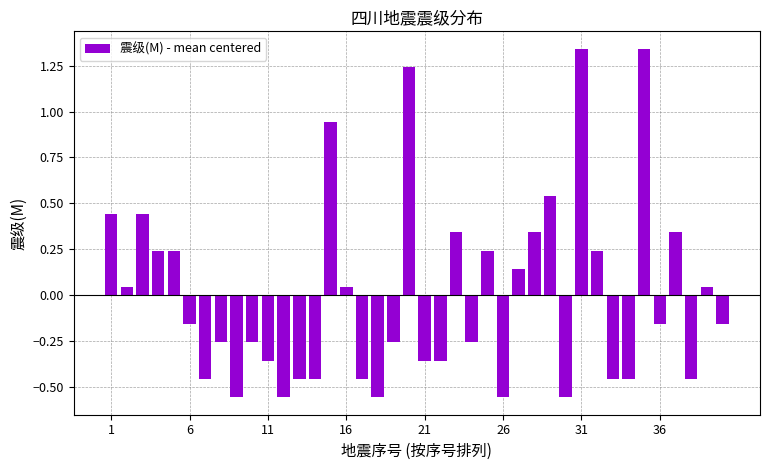

What is the difference between the second highest and minimum values?

1.9